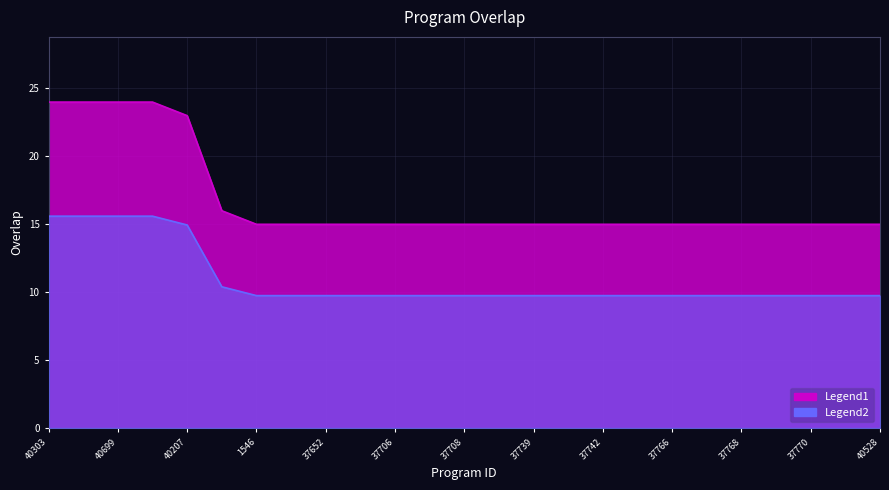

What is the maximum value shown in the chart?

24